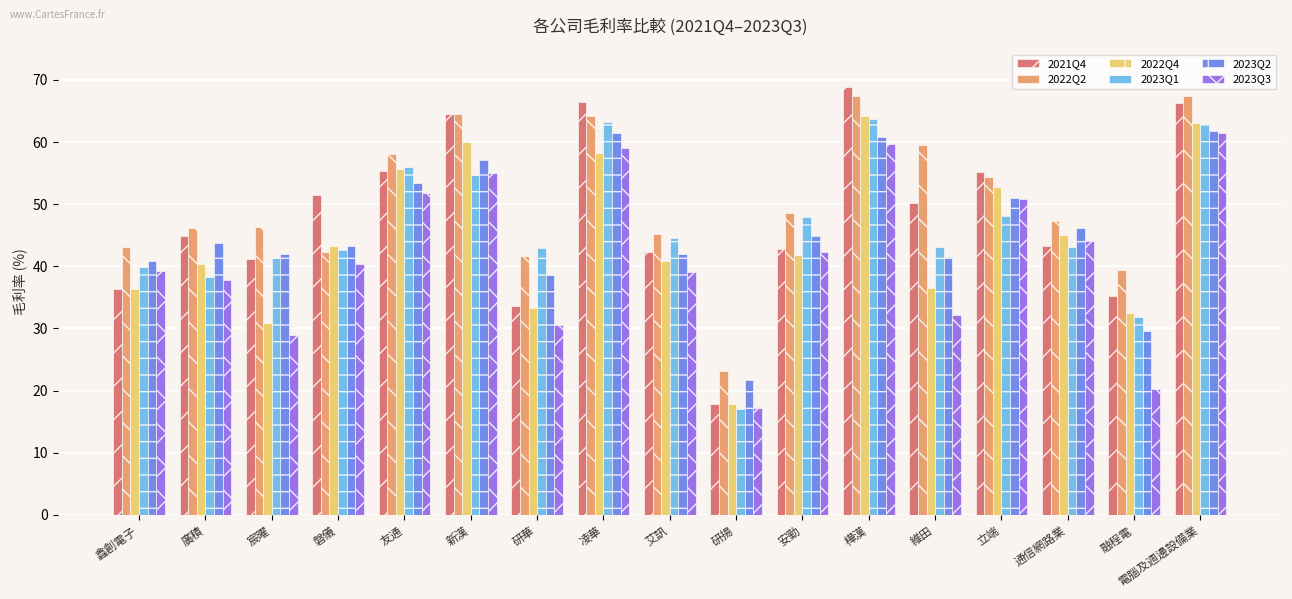

Which series changed the most between 凌華 and 研揚?

2021Q4